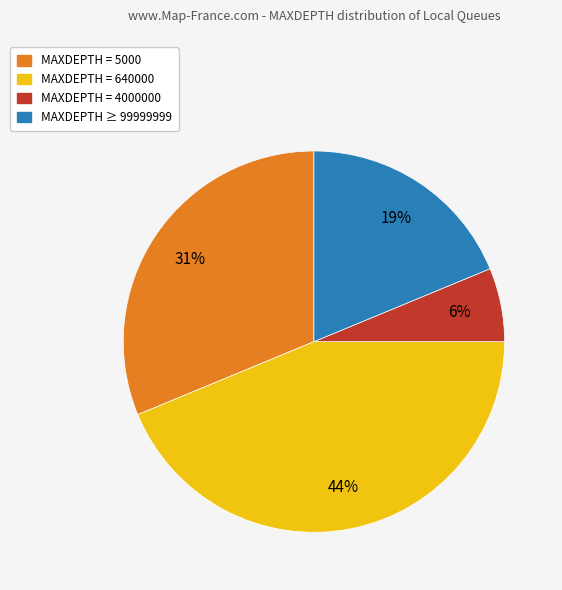

Does any single category account for the majority?

No